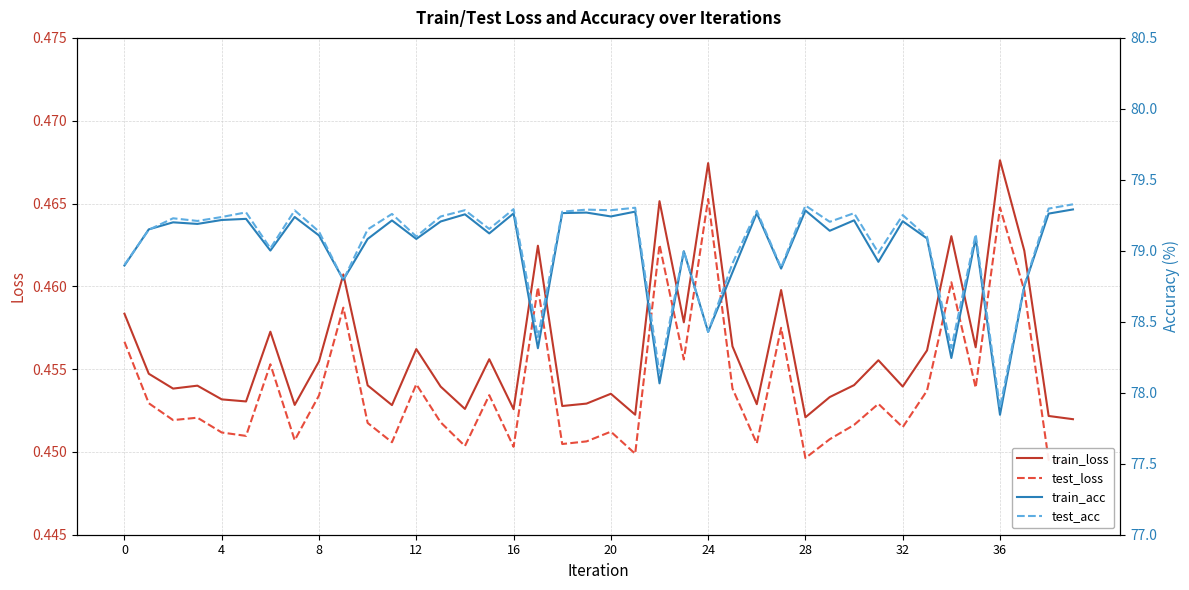

What value does the test_loss series have at 22?

0.5